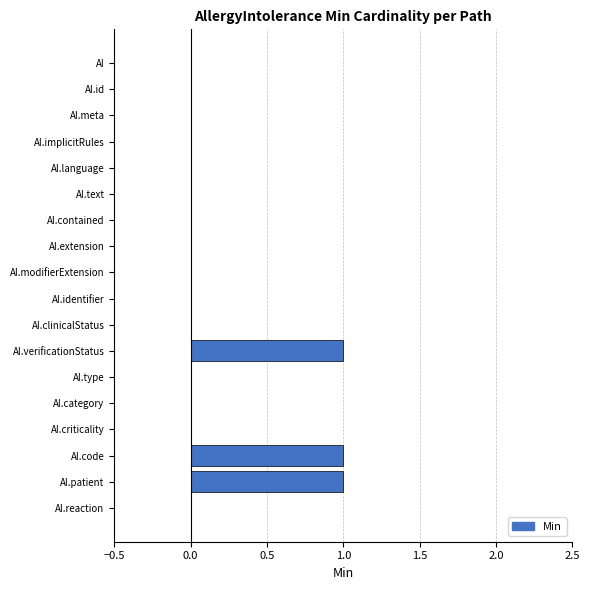

Reading bottom to top, transcribe all the data shown in this chart.

AI.reaction=0	AI.patient=1	AI.code=1	AI.criticality=0	AI.category=0	AI.type=0	AI.verificationStatus=1	AI.clinicalStatus=0	AI.identifier=0	AI.modifierExtension=0	AI.extension=0	AI.contained=0	AI.text=0	AI.language=0	AI.implicitRules=0	AI.meta=0	AI.id=0	AI=0